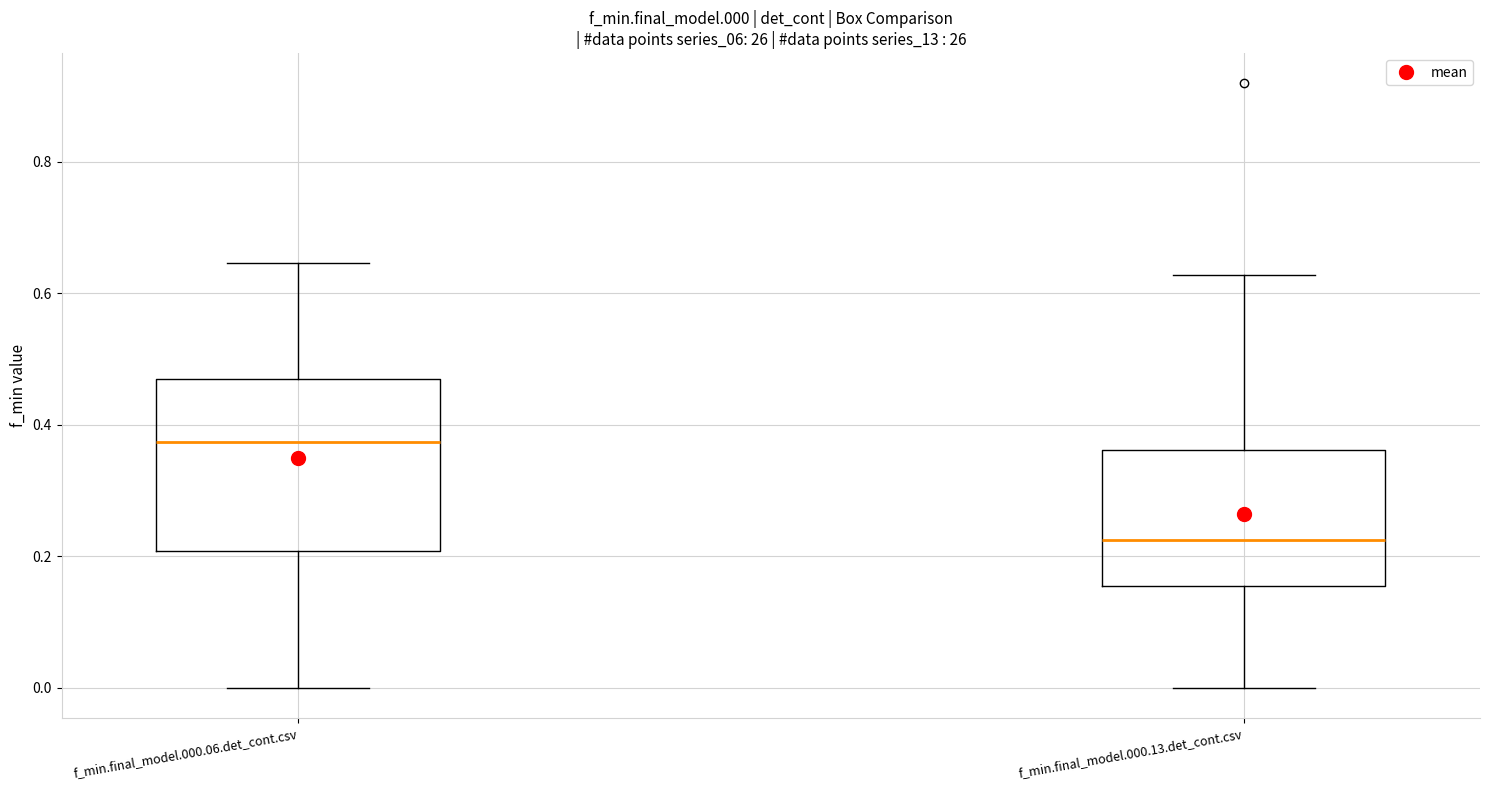

Comparing the boxes themselves (not the whiskers), which one is the tallest?

f_min.final_model.000.06.det_cont.csv